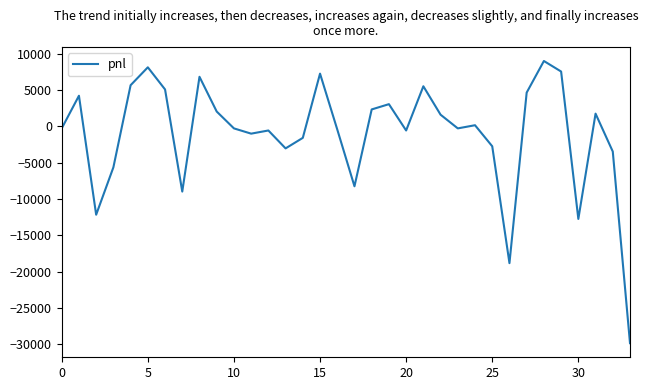

What is the greatest value displayed?

8990